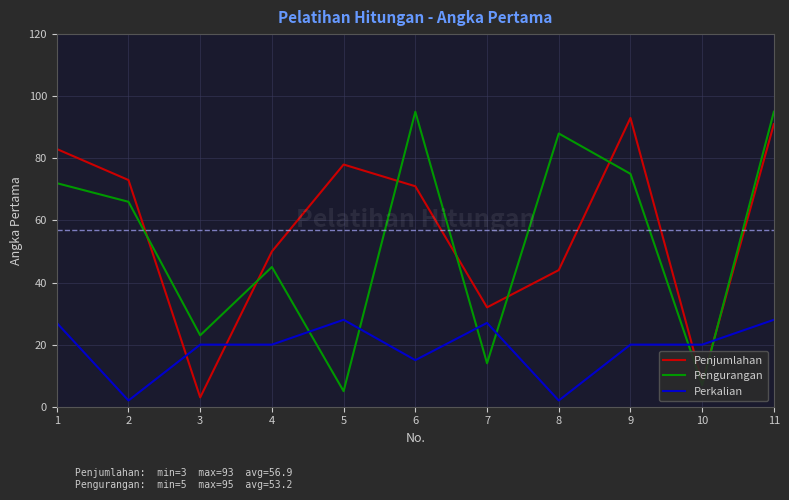

Count the number of categories in the chart.

11